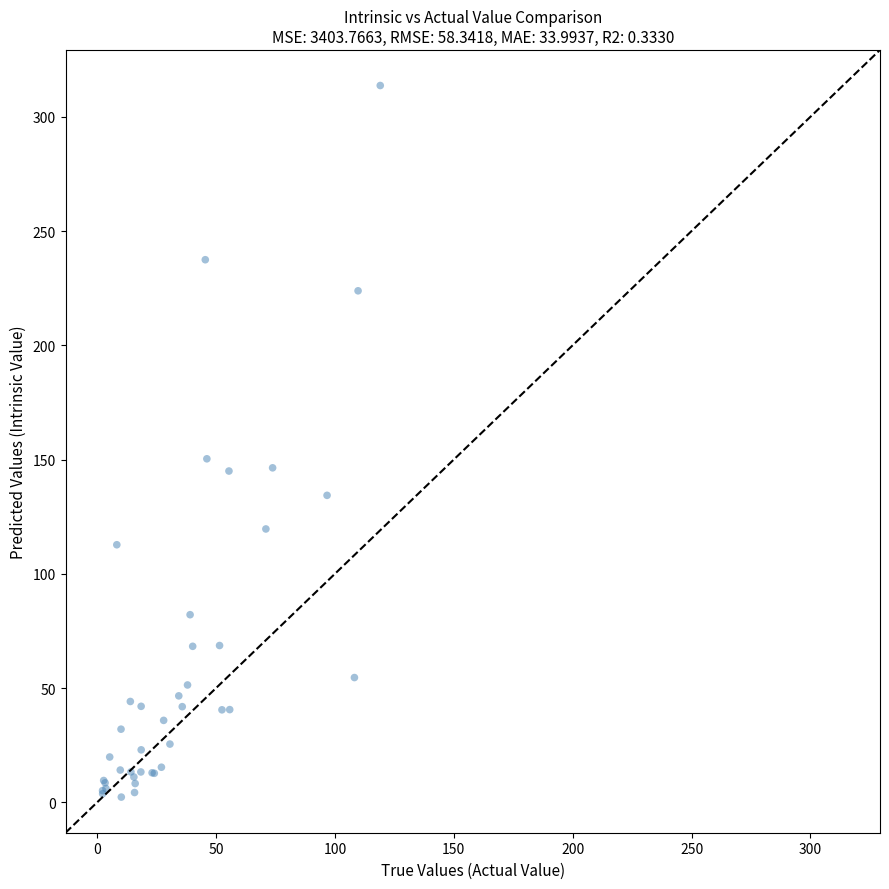

What Y value in the scatter plot is closest to 157?

150.3